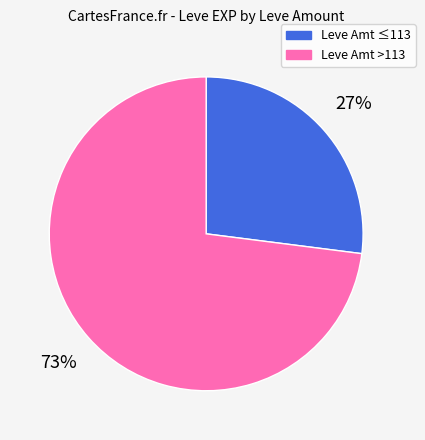

Which category accounts for the majority?

Leve Amt >113